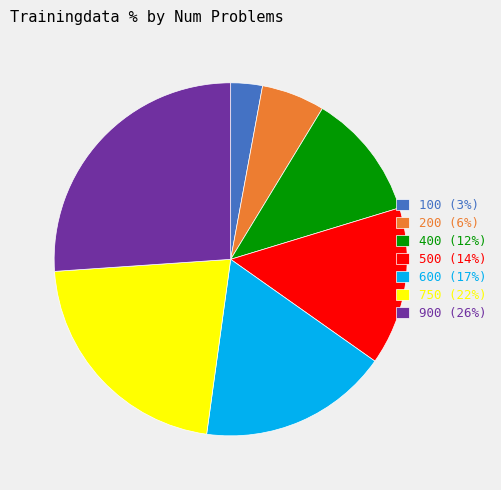

Is 500 the majority of the pie?

No